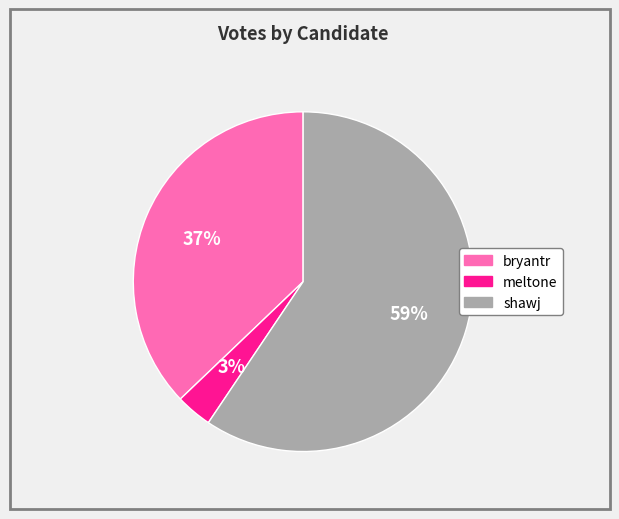

Which has a higher value, meltone or bryantr?

bryantr